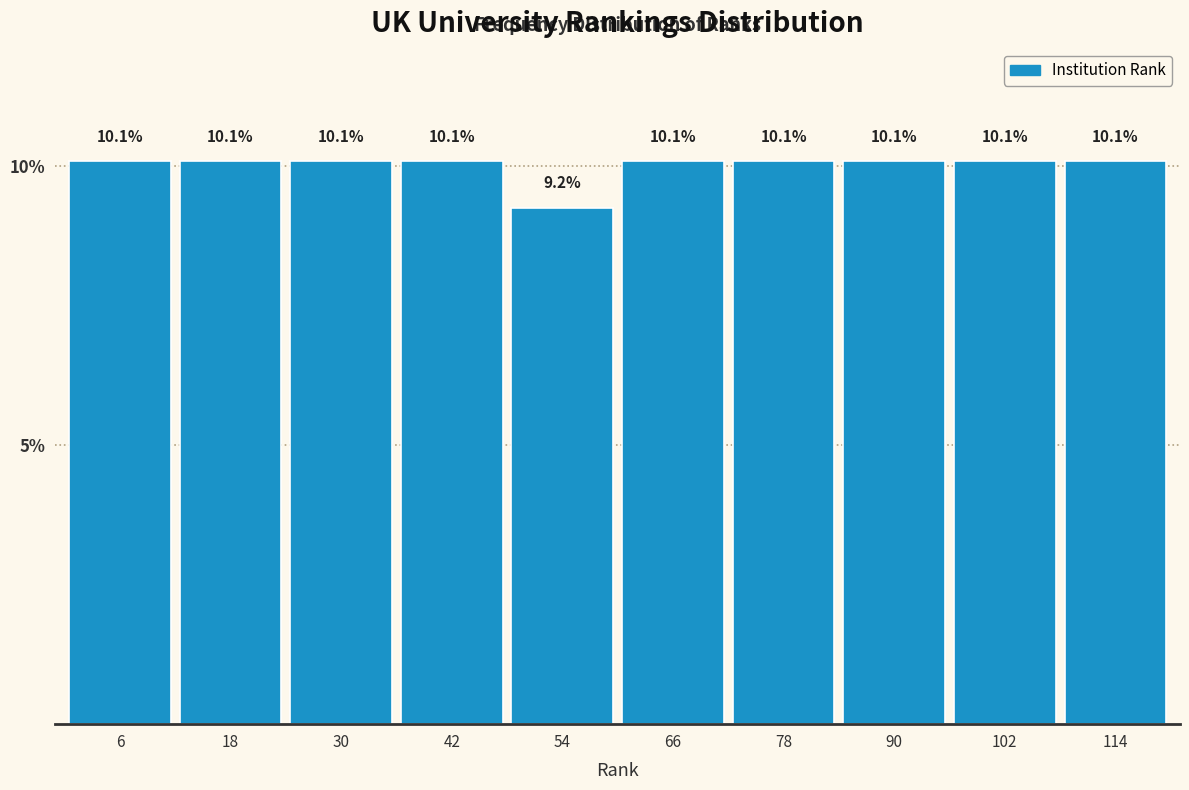

Reading left to right, transcribe this chart: for each bar, give the range it covers on the x-axis and its height. The bar edges are not printed on the chart, so give them approximately, as read against the axis.

0 to 12: 10.1
12 to 24: 10.1
24 to 36: 10.1
36 to 48: 10.1
48 to 60: 9.2
60 to 72: 10.1
72 to 84: 10.1
84 to 96: 10.1
96 to 108: 10.1
108 to 120: 10.1